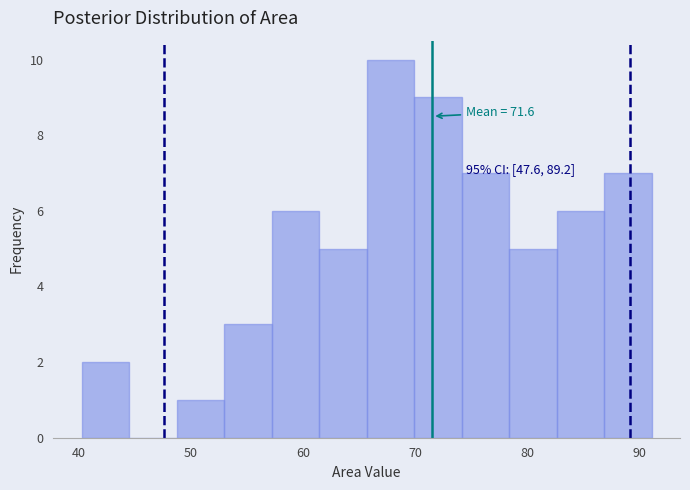

Which range on the x-axis has the tallest bar?

66 to 70